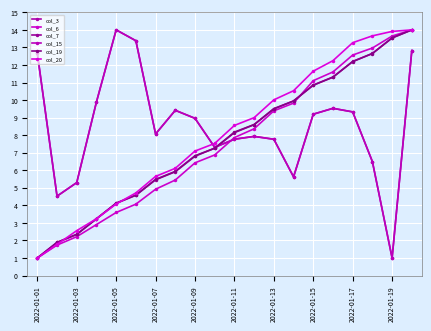

Is this an area chart (filled region under the line)?

No